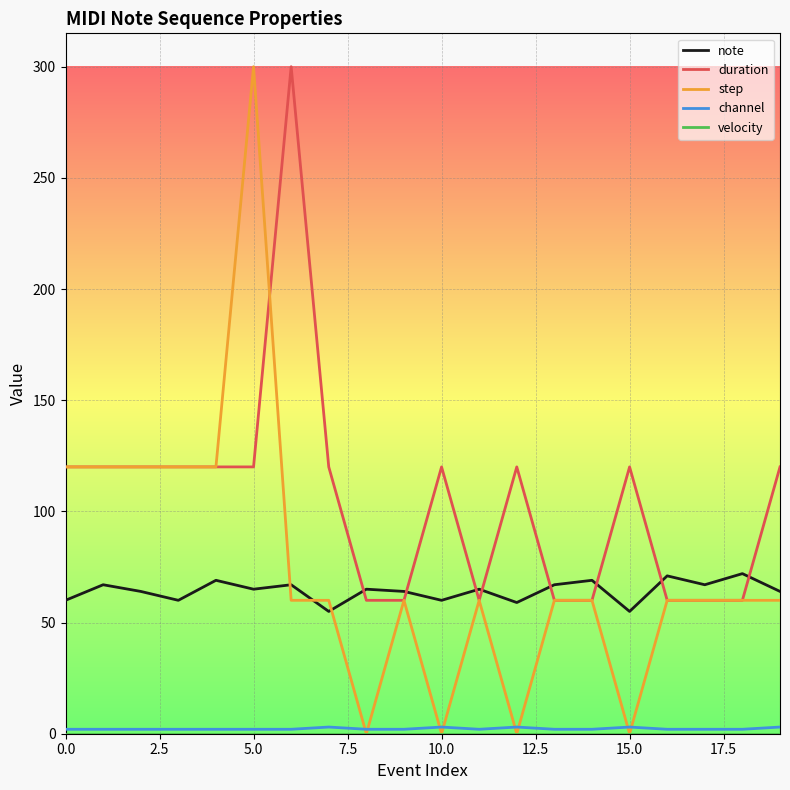

After their last crossing, which series has the higher values: note or duration?

duration